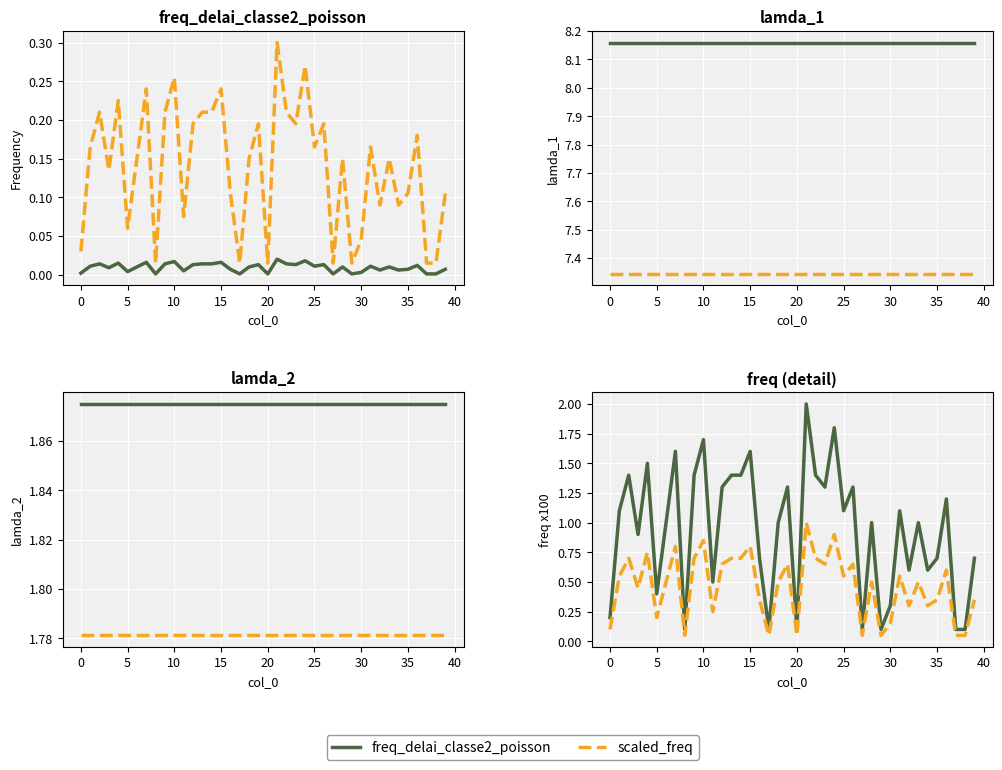

At which category is the sum across all series the highest?

21